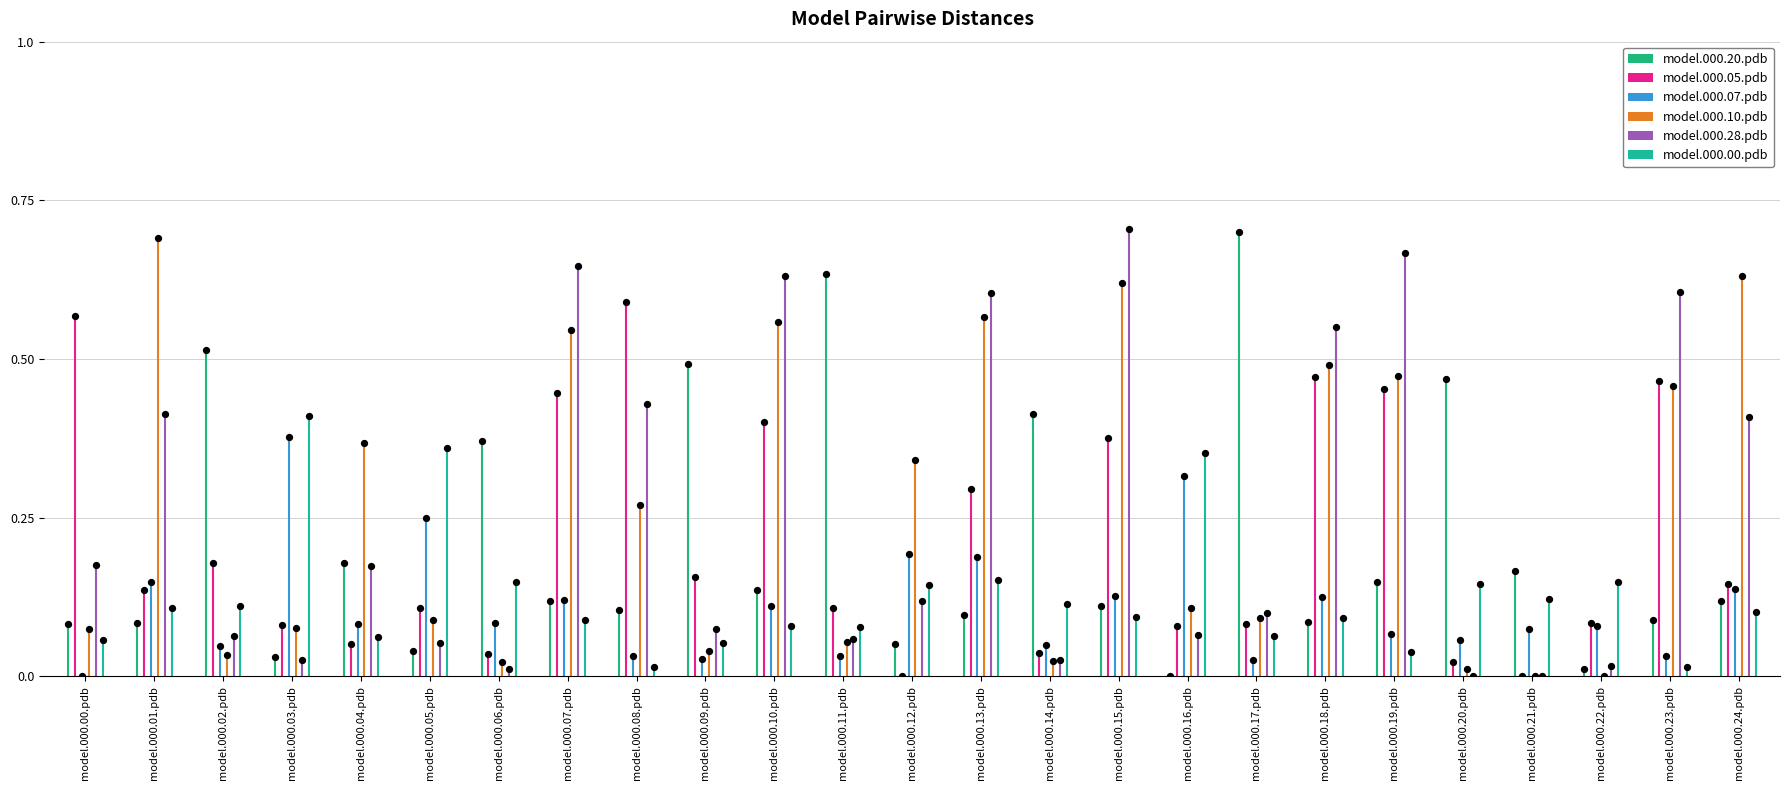

Which series has the largest total across all categories?

model.000.10.pdb